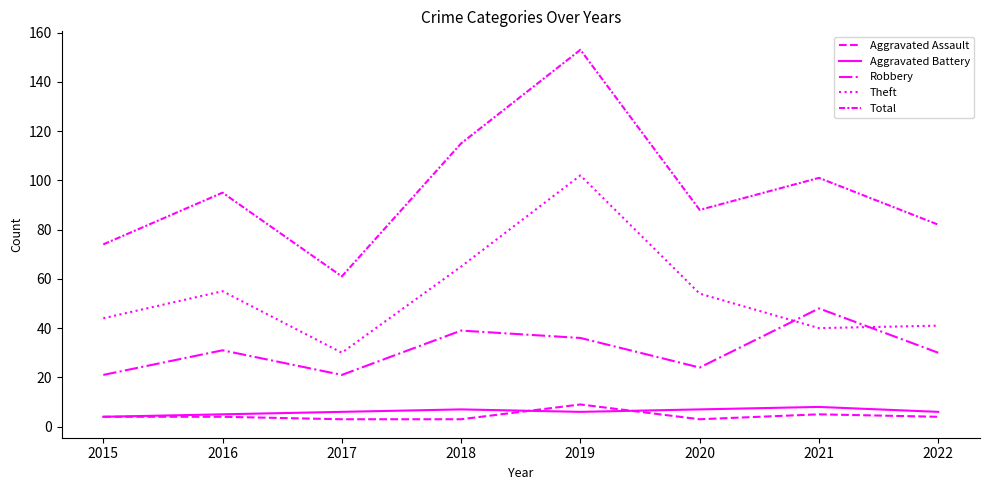

Is this an area chart (filled region under the line)?

No